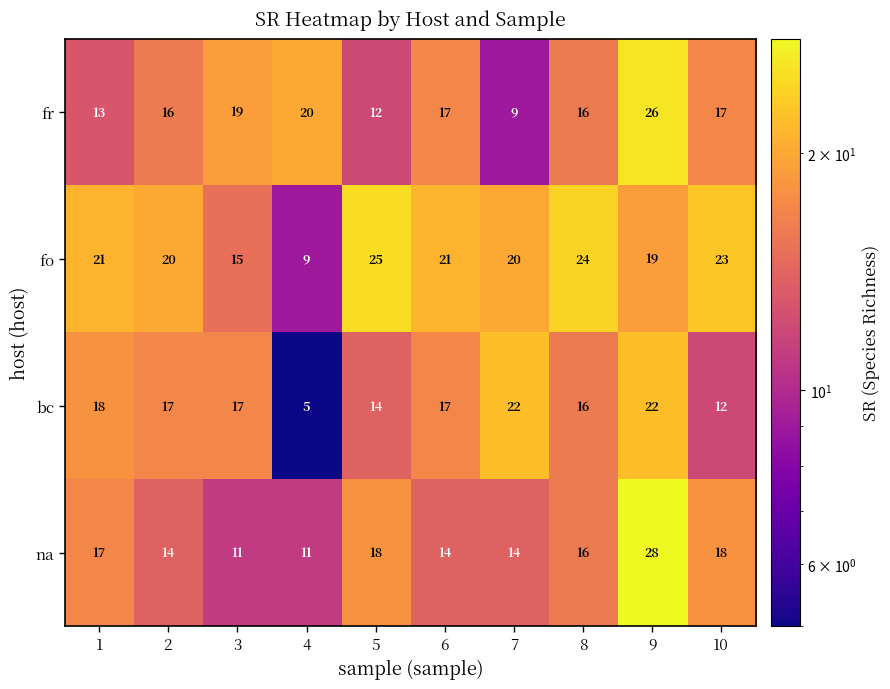

At which label is fo closest to 17?

3